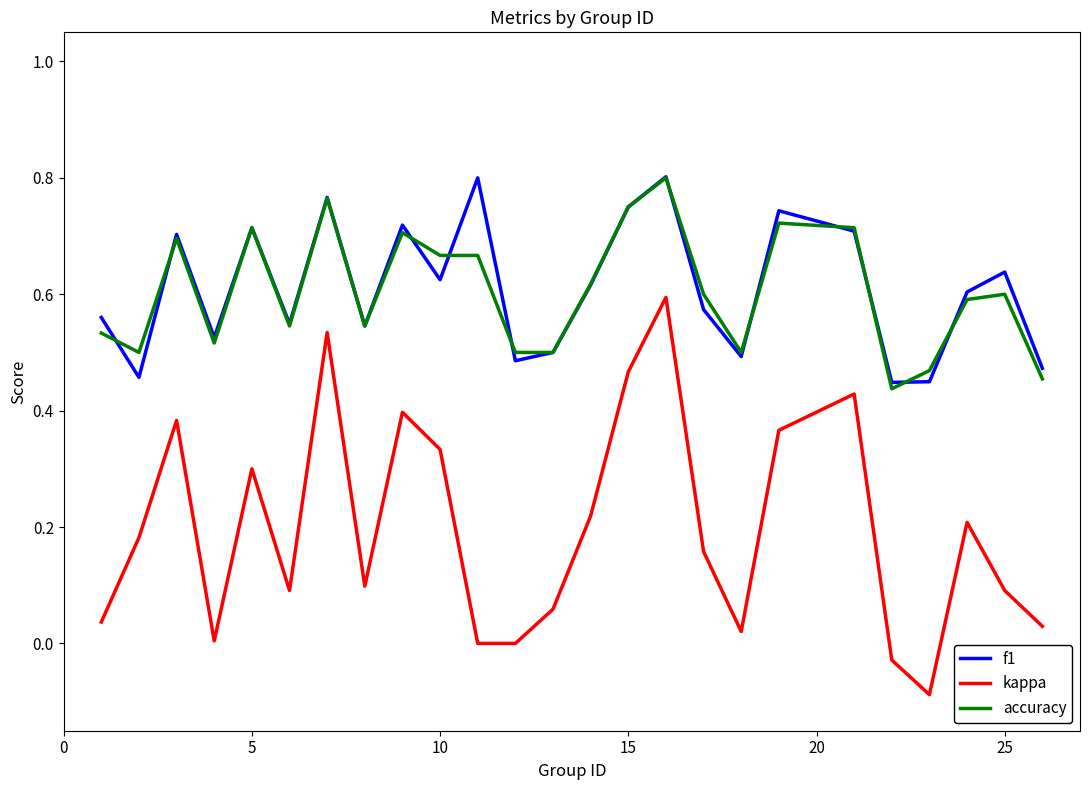

True or false: f1 and kappa intersect in this chart.

False